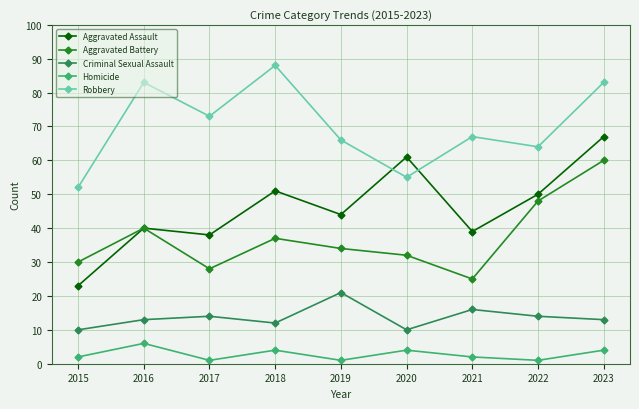

Where is Aggravated Assault nearest to the value 45?

2019